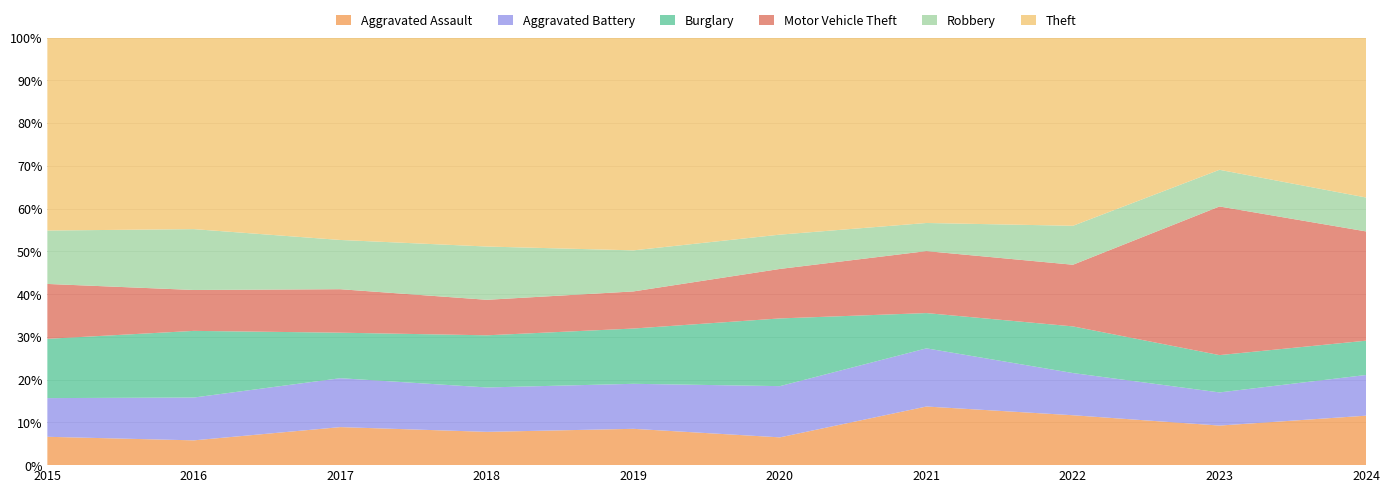

Reading right to left, transcribe all the data shown in this chart.

Aggravated Assault: 2024=124	2023=123	2022=123	2021=123	2020=64	2019=92	2018=90	2017=112	2016=77	2015=77
Aggravated Battery: 2024=102	2023=103	2022=104	2021=122	2020=118	2019=114	2018=120	2017=144	2016=133	2015=105
Burglary: 2024=86	2023=116	2022=115	2021=74	2020=156	2019=140	2018=141	2017=134	2016=207	2015=161
Motor Vehicle Theft: 2024=274	2023=462	2022=152	2021=130	2020=114	2019=94	2018=96	2017=128	2016=127	2015=149
Robbery: 2024=85	2023=114	2022=96	2021=59	2020=79	2019=104	2018=144	2017=145	2016=189	2015=145
Theft: 2024=401	2023=411	2022=464	2021=389	2020=454	2019=539	2018=565	2017=596	2016=595	2015=524